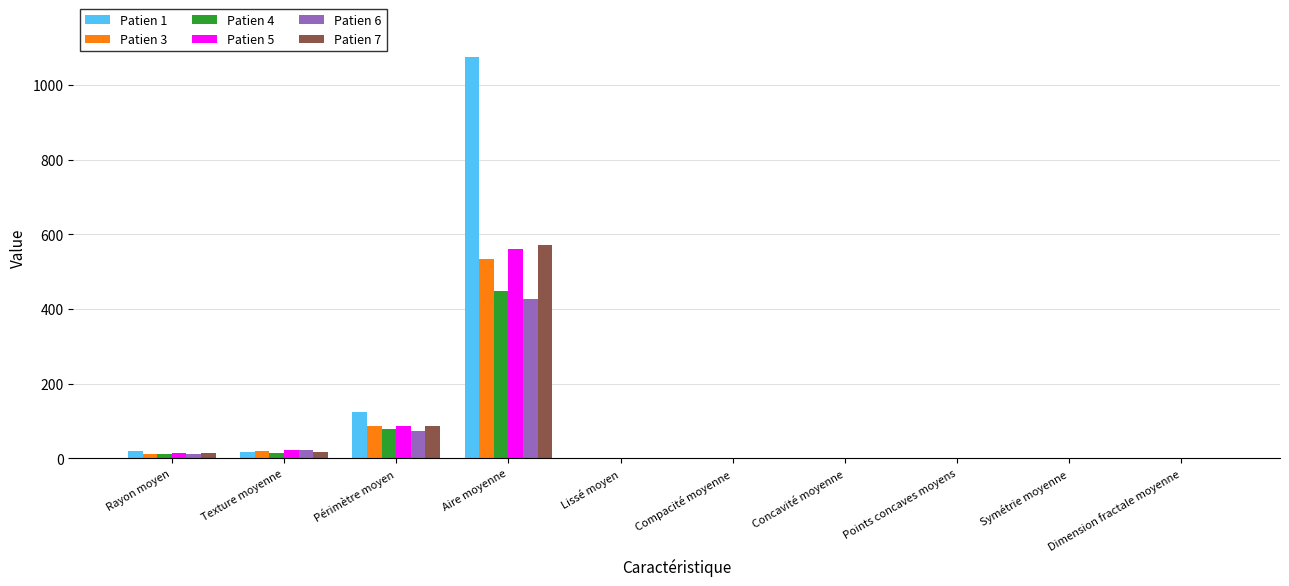

What is the sum of the Patien 3 values at Texture moyenne and Périmètre moyen?

104.6